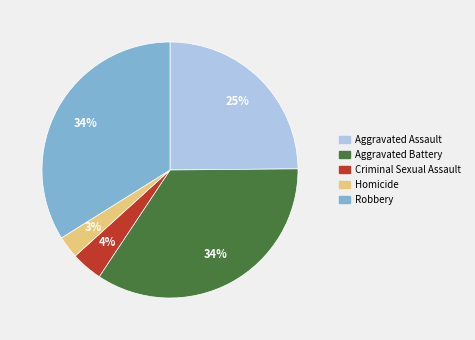

Is it true that Aggravated Battery is 24% of the pie?

False